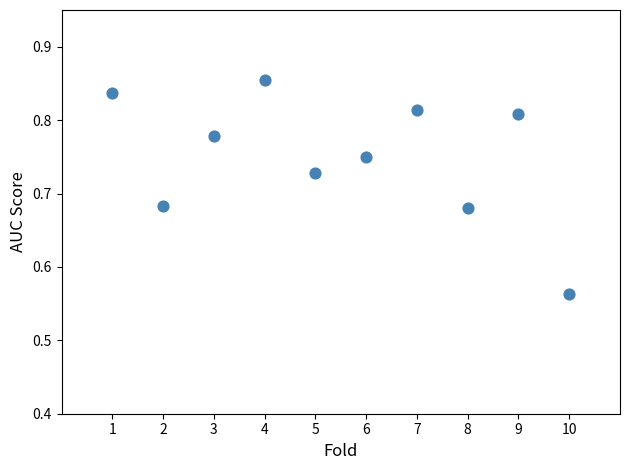

What is the range of Y values (max minus min)?

0.3